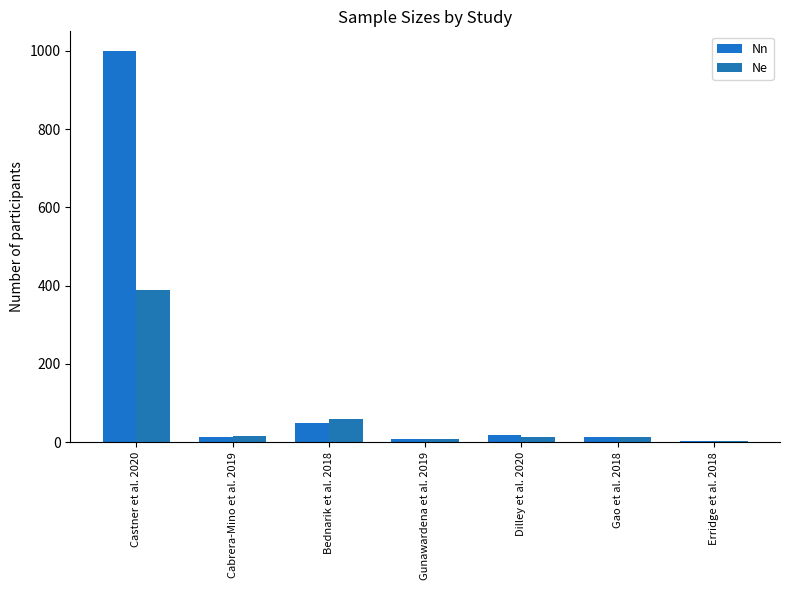

Are the bars horizontal?

No